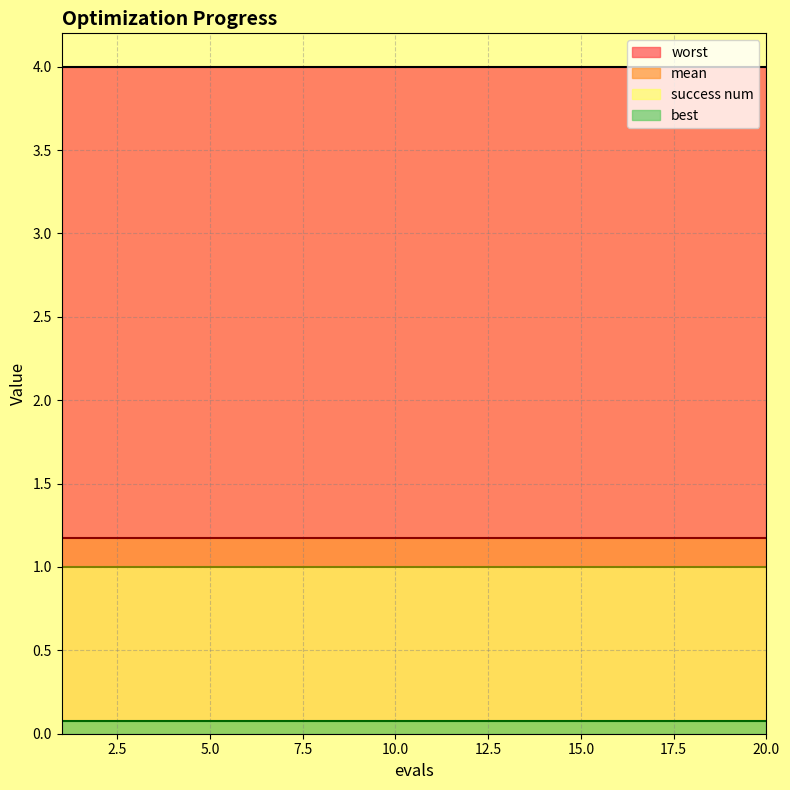

Between 15 and 18, which is larger?

15